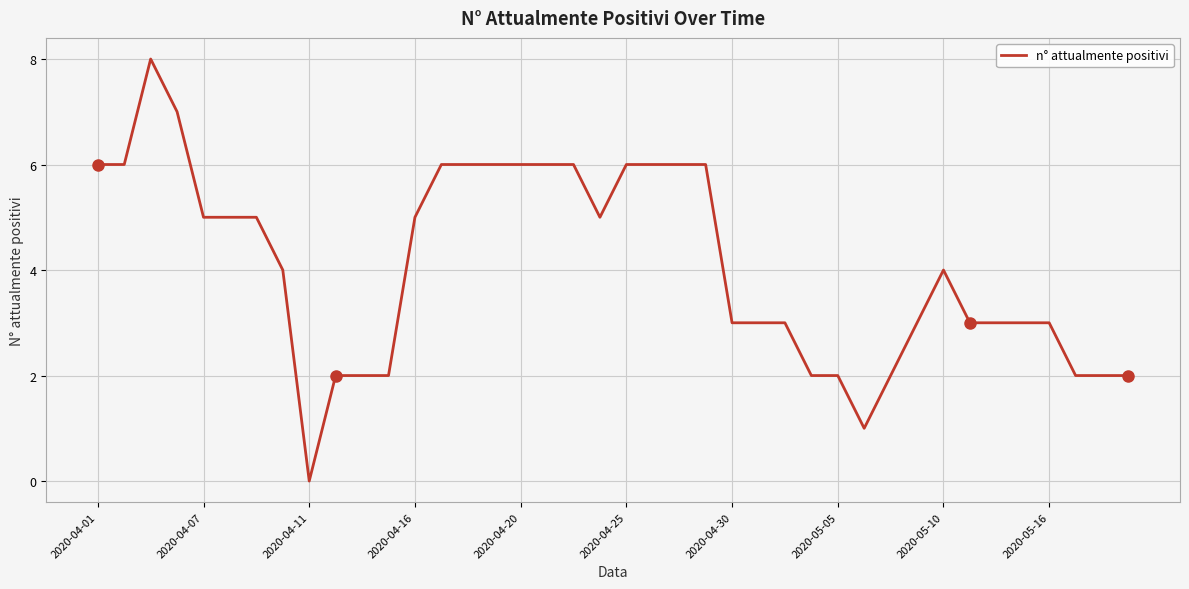

What is the greatest value displayed?

8